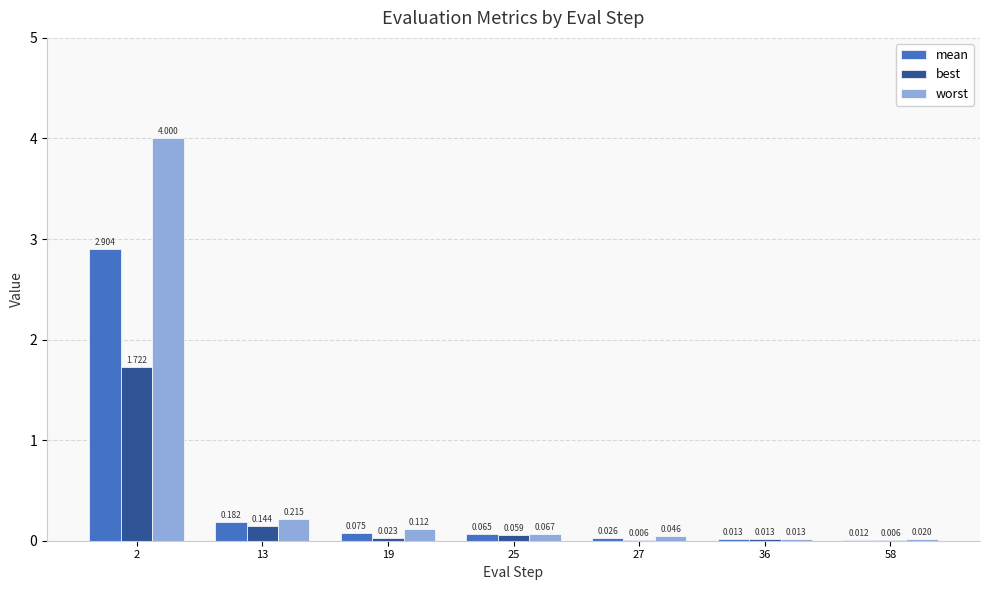

Which series has the largest total across all categories?

worst